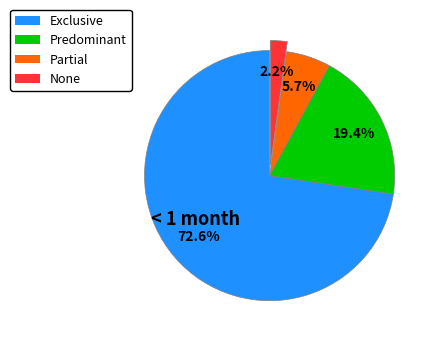

True or false: None accounts for 2% of the total.

True